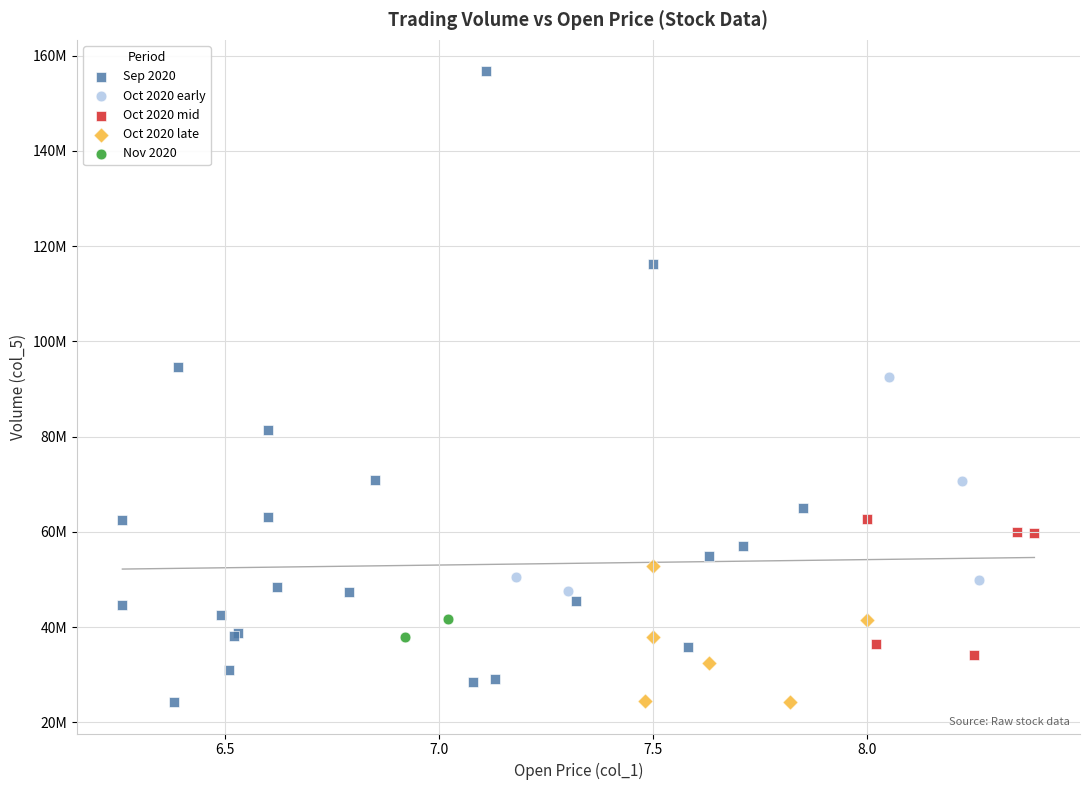

What are all the series names shown in the legend?

Sep 2020, Oct 2020 early, Oct 2020 mid, Oct 2020 late, Nov 2020